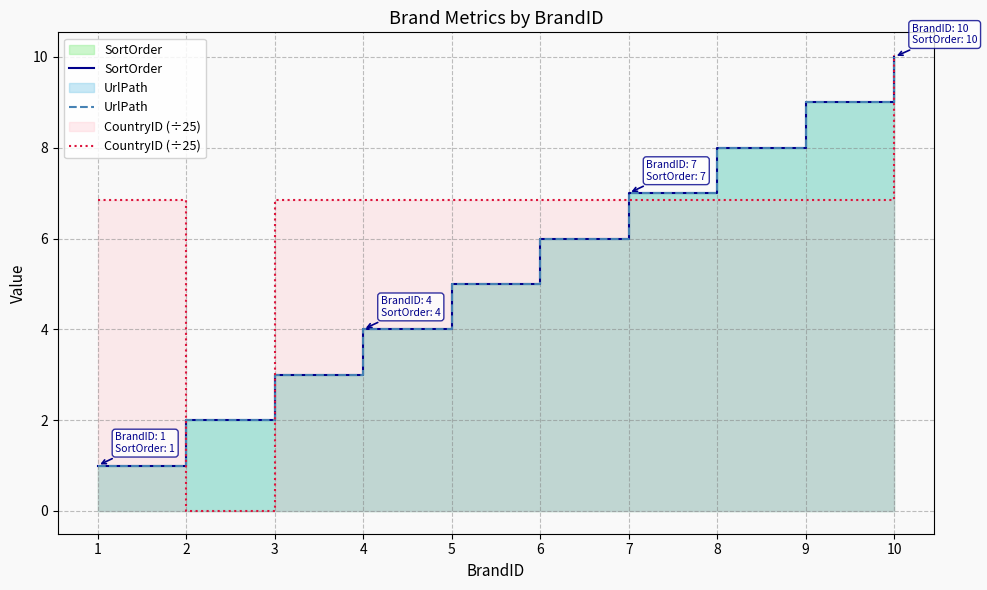

The value of UrlPath at 4 is 6.9. True or false?

False